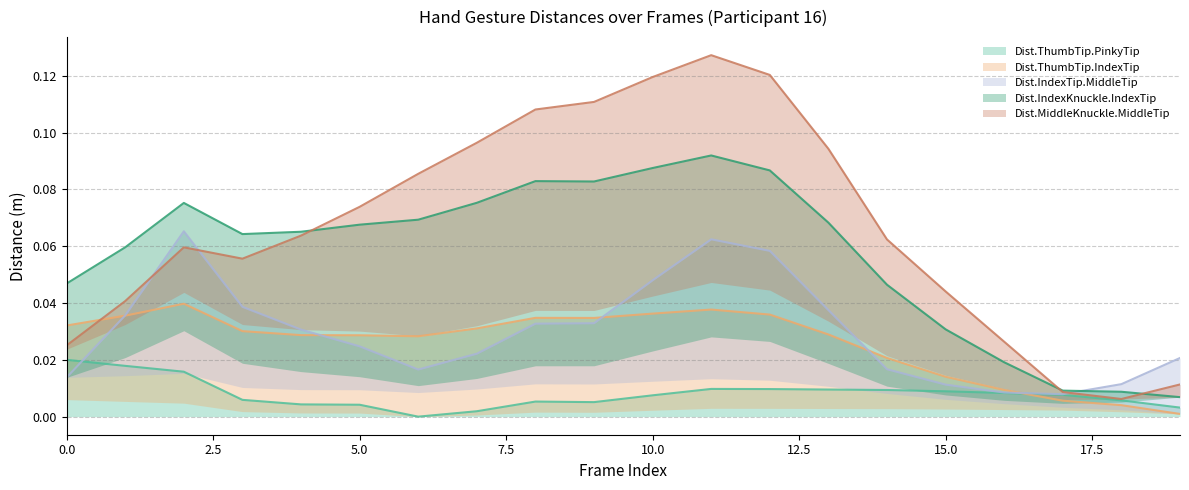

Between 11 and 17, which series saw the biggest shift?

Dist.IndexKnuckle.IndexTip